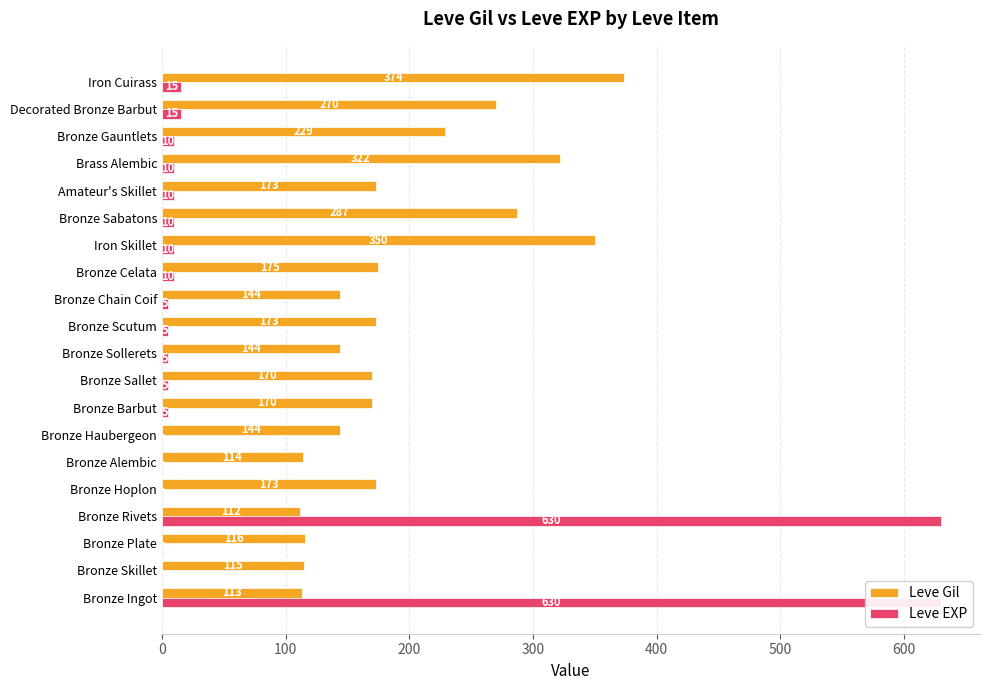

How many data points in Leve Gil are above 173?

7